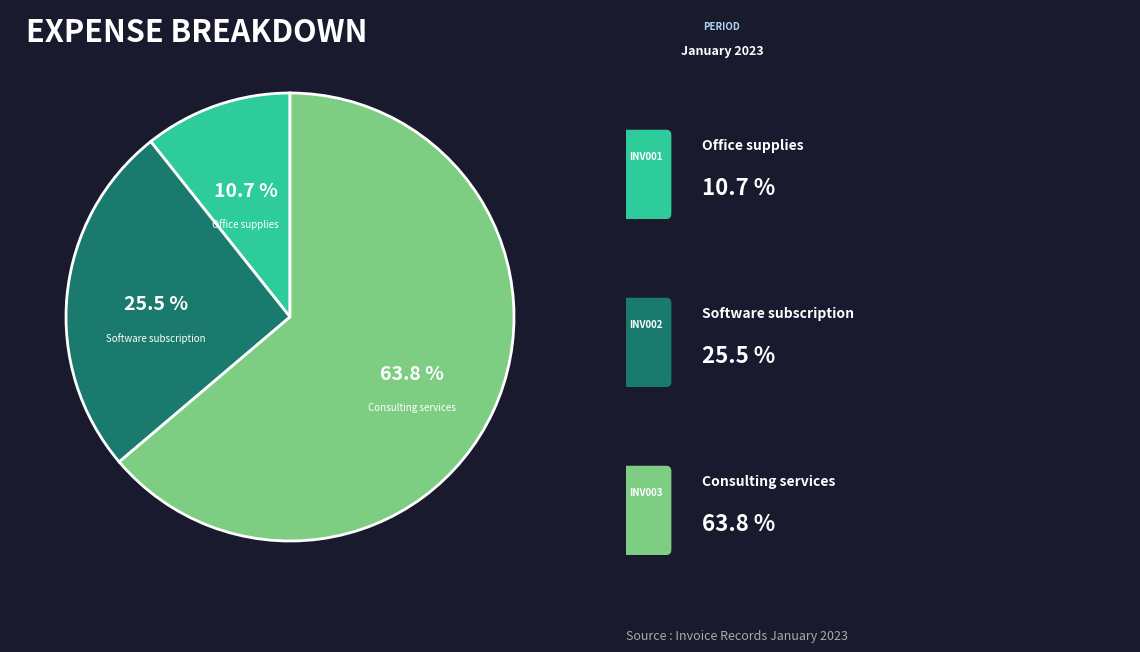

Does any single category account for the majority?

Yes